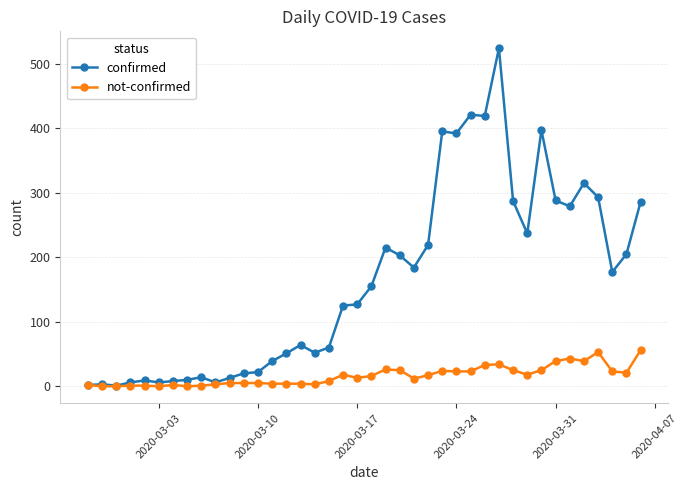

Which series has the widest spread of values?

confirmed